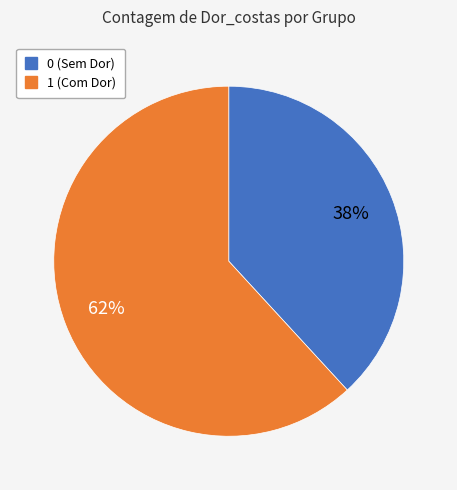

Does 0 represent more than half of the total?

No